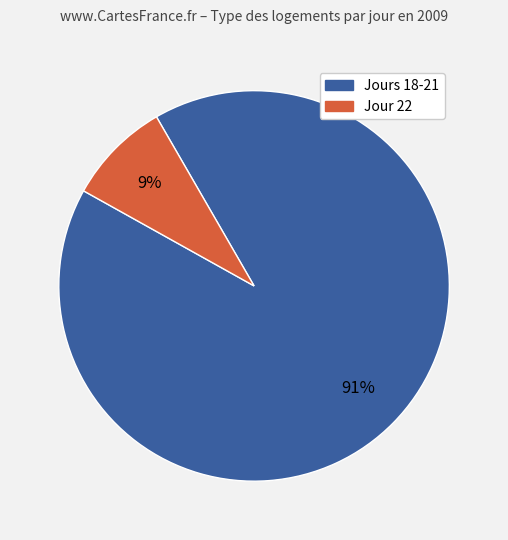

Is there any slice that represents more than half of the pie?

Yes